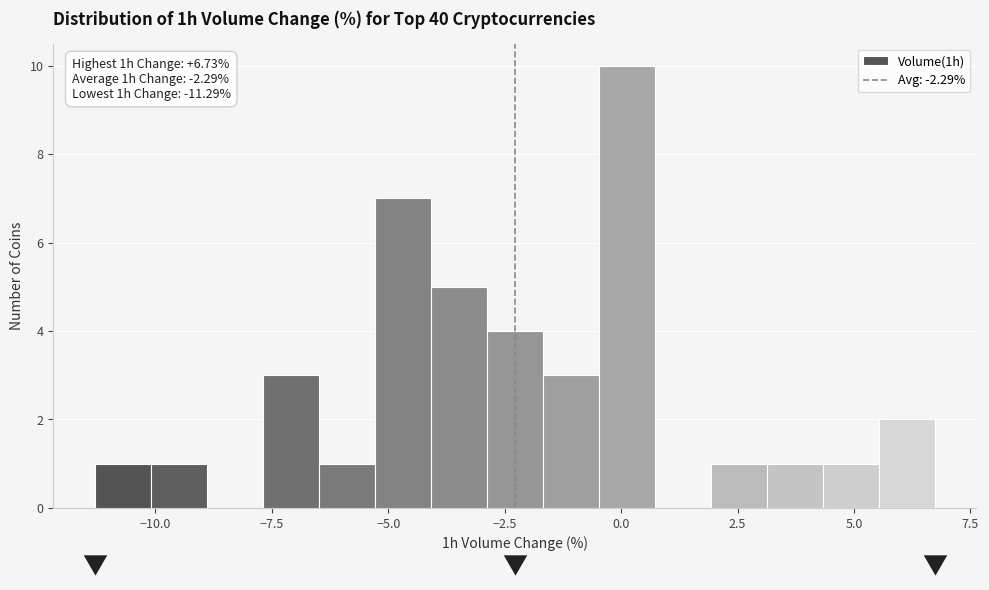

Read against the x-axis, roughly where is the centre of the tallest bar?

0.0